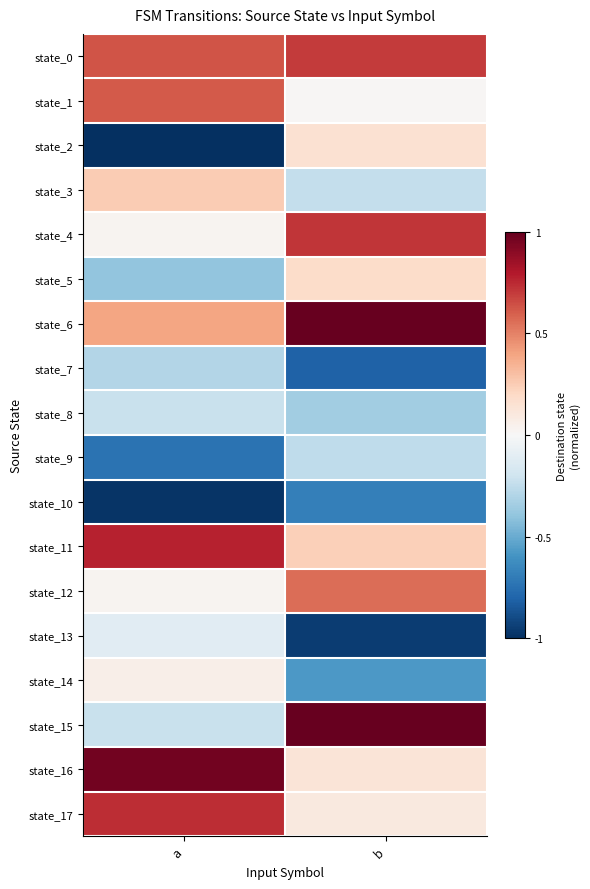

Rank the series at b from lowest to highest value.

state_13, state_7, state_10, state_14, state_8, state_9, state_3, state_1, state_17, state_16, state_2, state_5, state_11, state_12, state_0, state_4, state_6, state_15